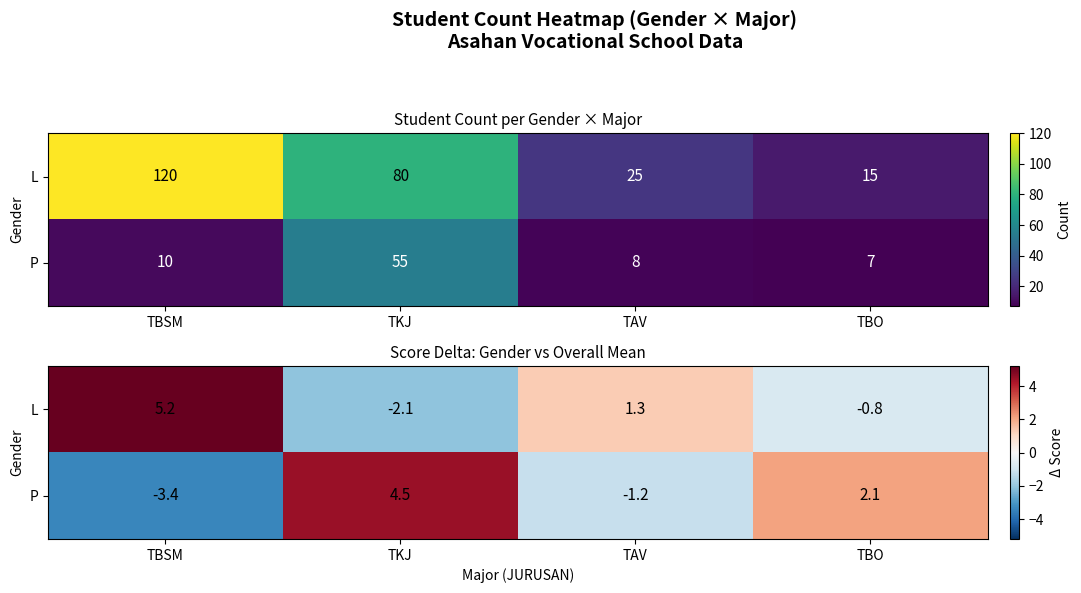

Which series has the largest range (max minus min)?

P